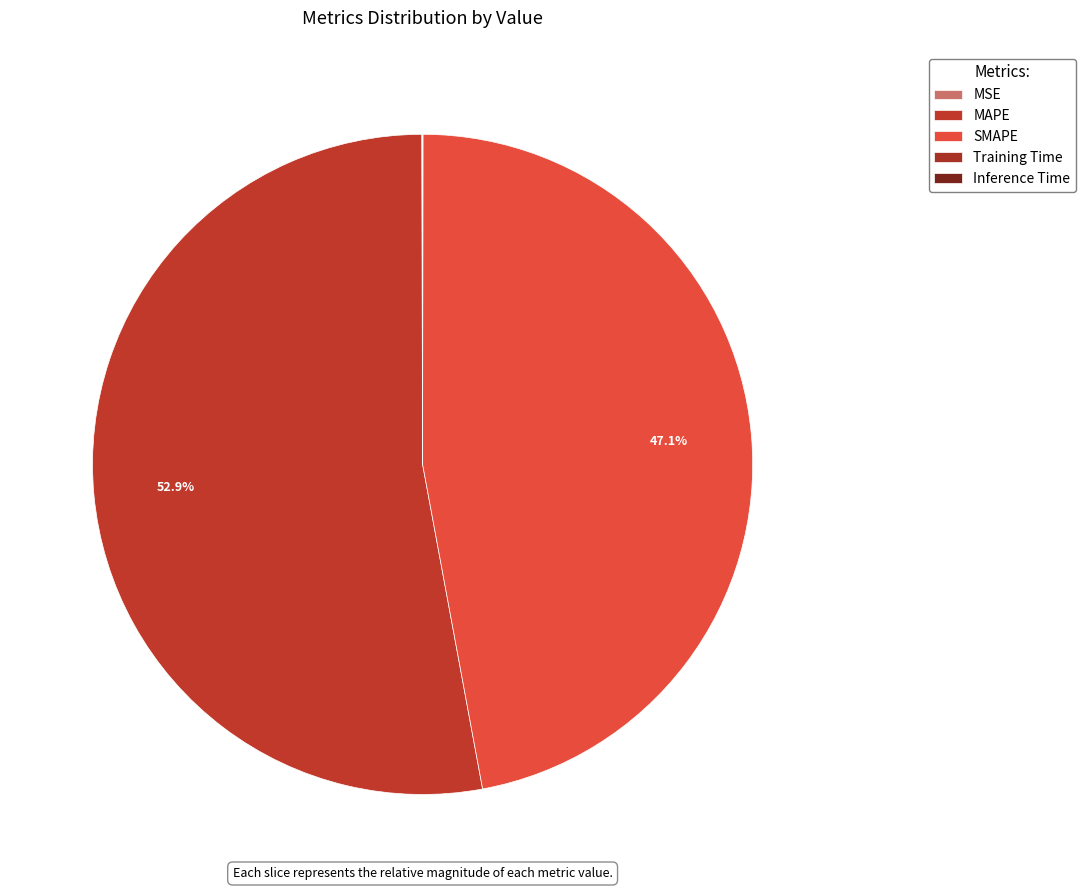

Count the number of slices in the pie.

5